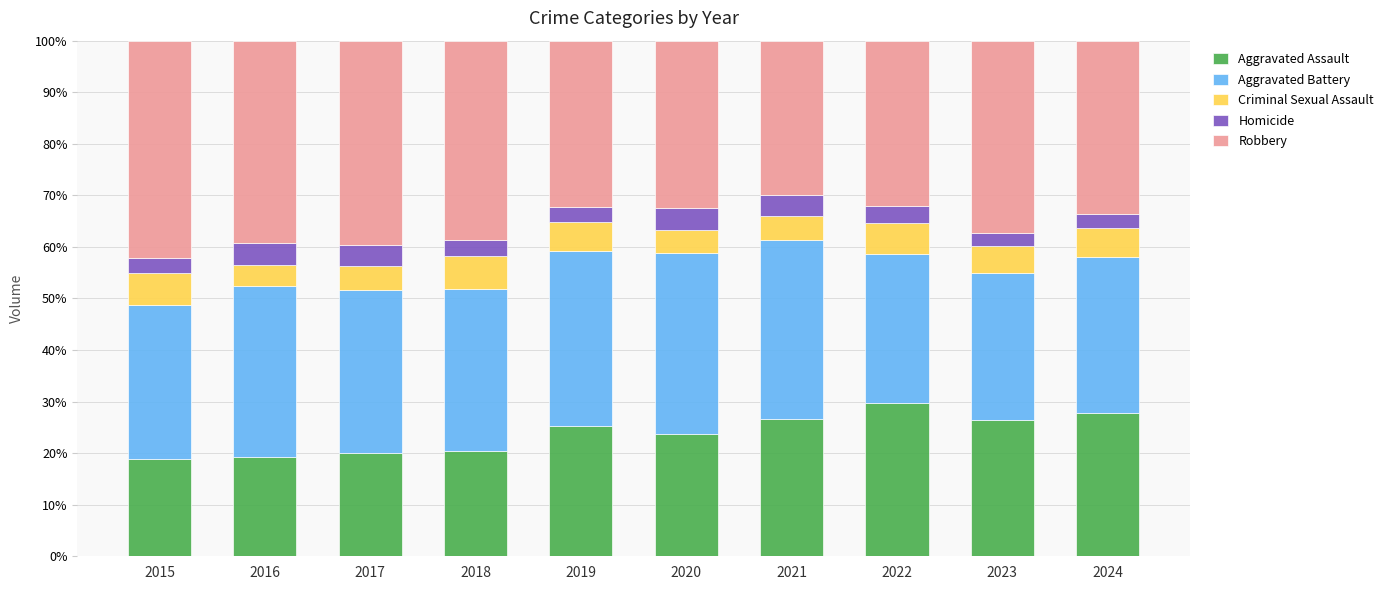

What is the difference between the second highest and minimum values in the Aggravated Assault series?

9.1